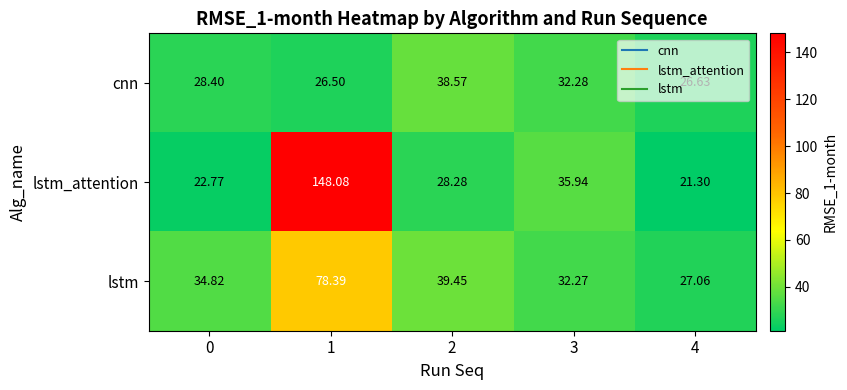

Is the value of lstm at 1 greater than the value of cnn at 0?

Yes